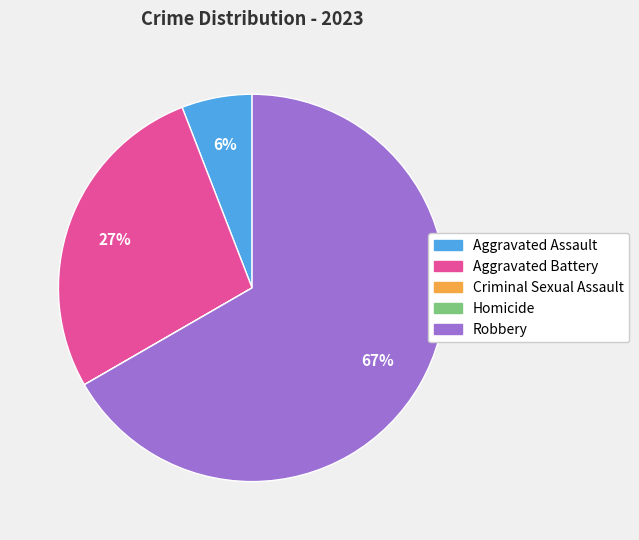

To the nearest percent, what is the average slice percentage?

20%